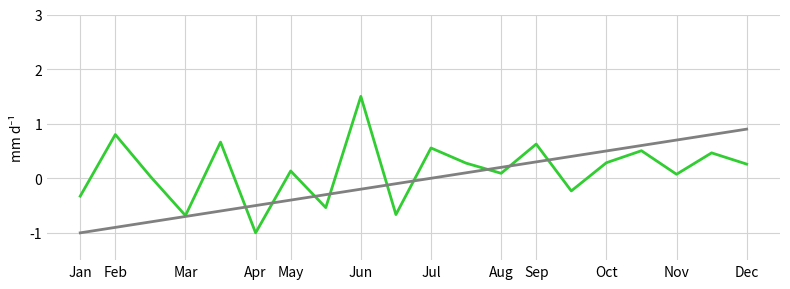

What is the minimum value shown in the chart?

-1.0